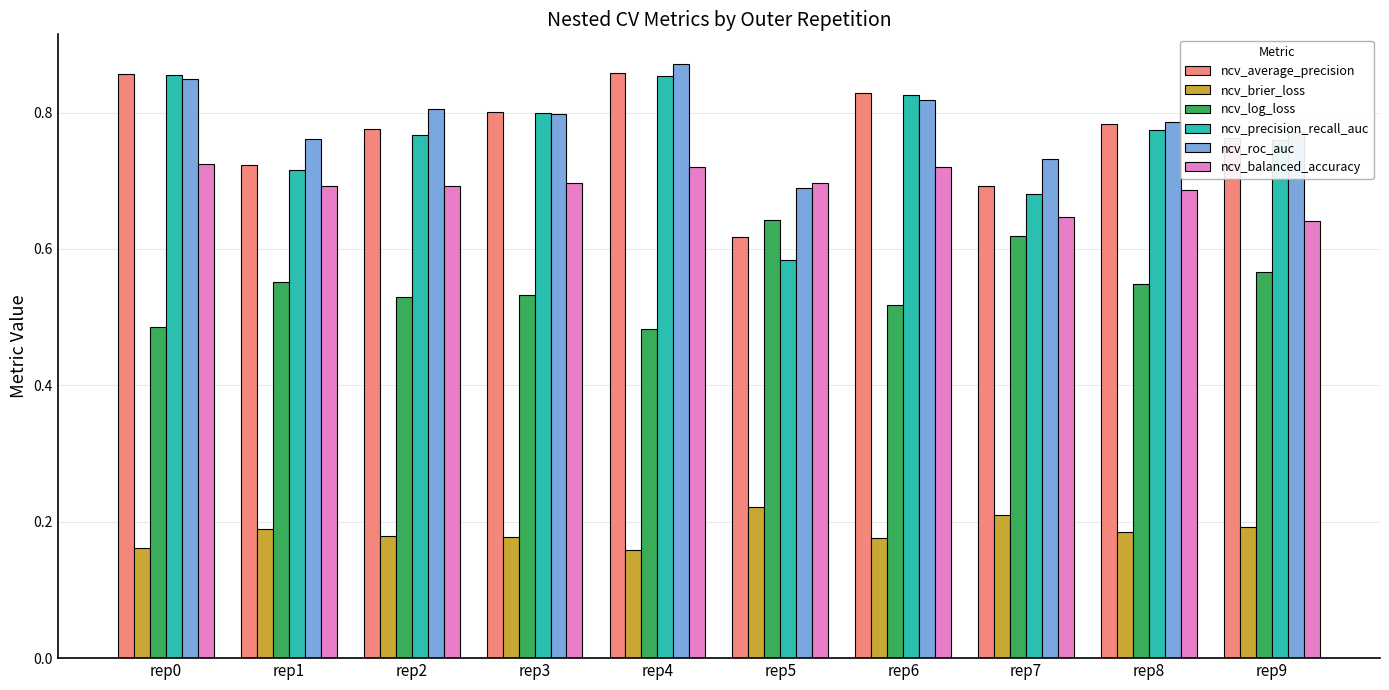

What is the sum of the ncv_roc_auc values at rep0 and rep3?

1.6